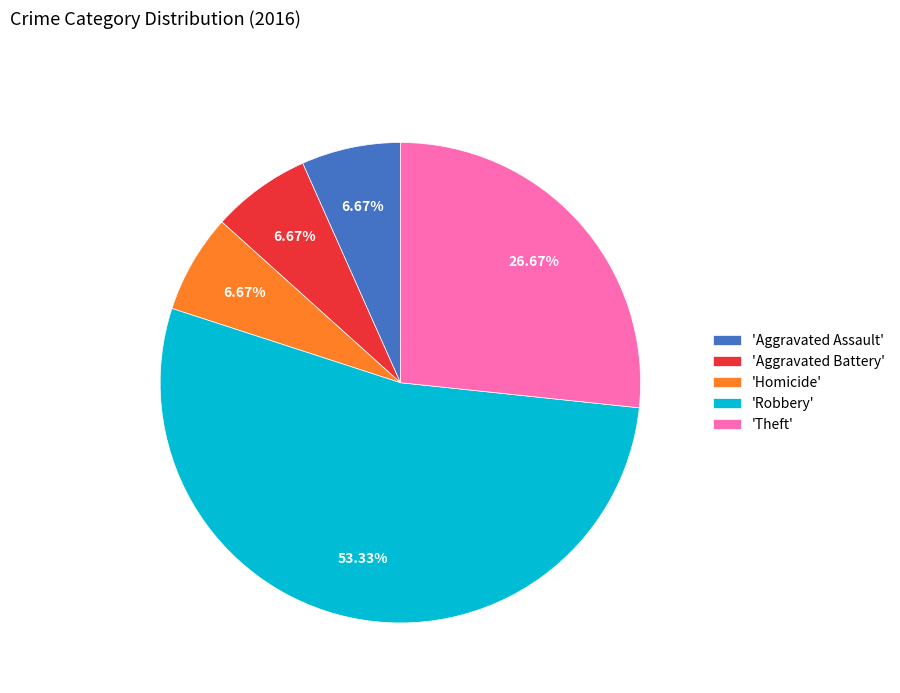

Approximately how many times larger is the value at 'Aggravated Battery' compared to 'Aggravated Assault'?

1.0